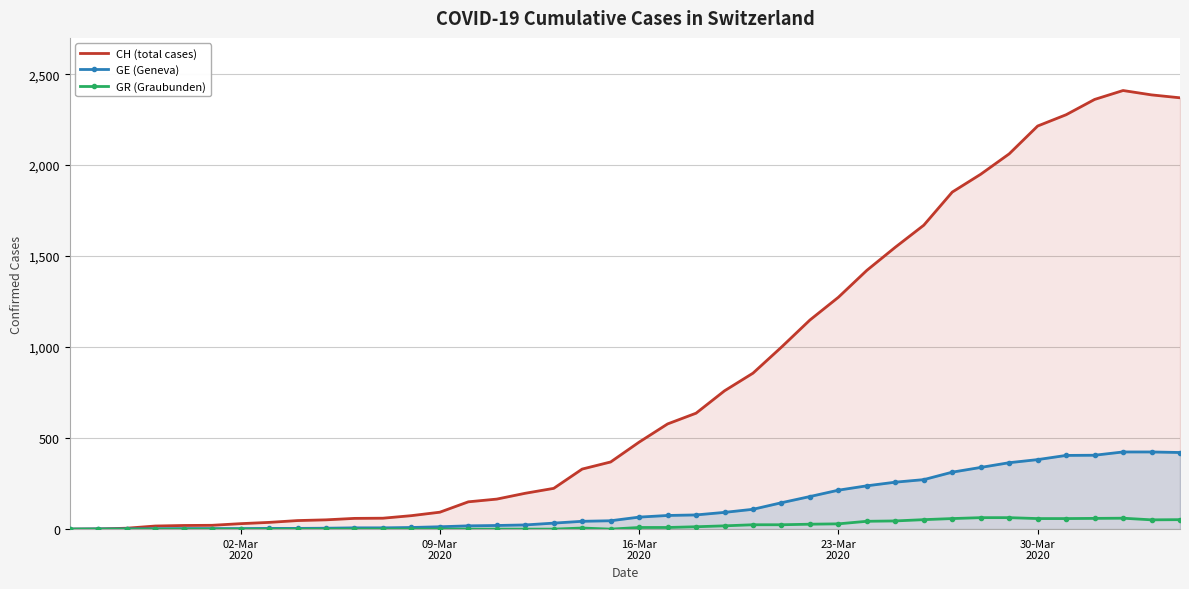

Which series has the largest total across all categories?

CH (total cases)